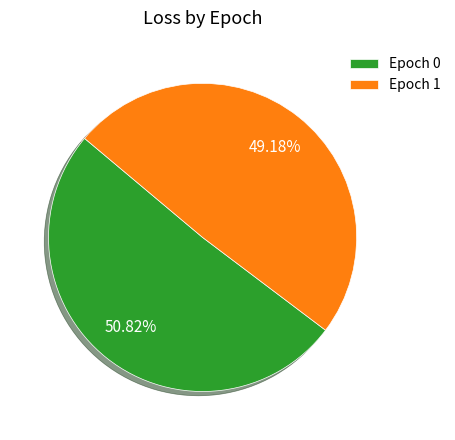

To the nearest percent, what is the average slice percentage?

50%